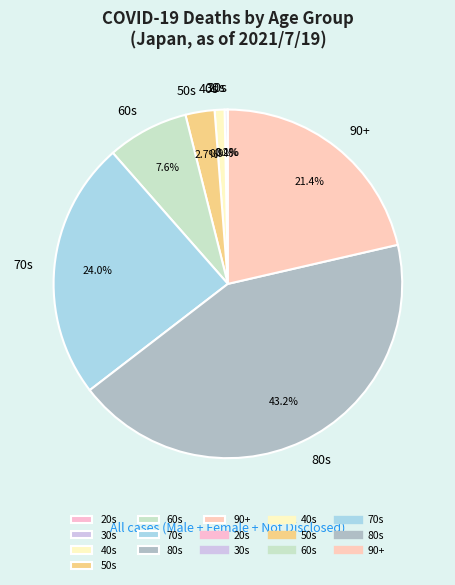

What percentage is NOT represented by 90+?

78.6%